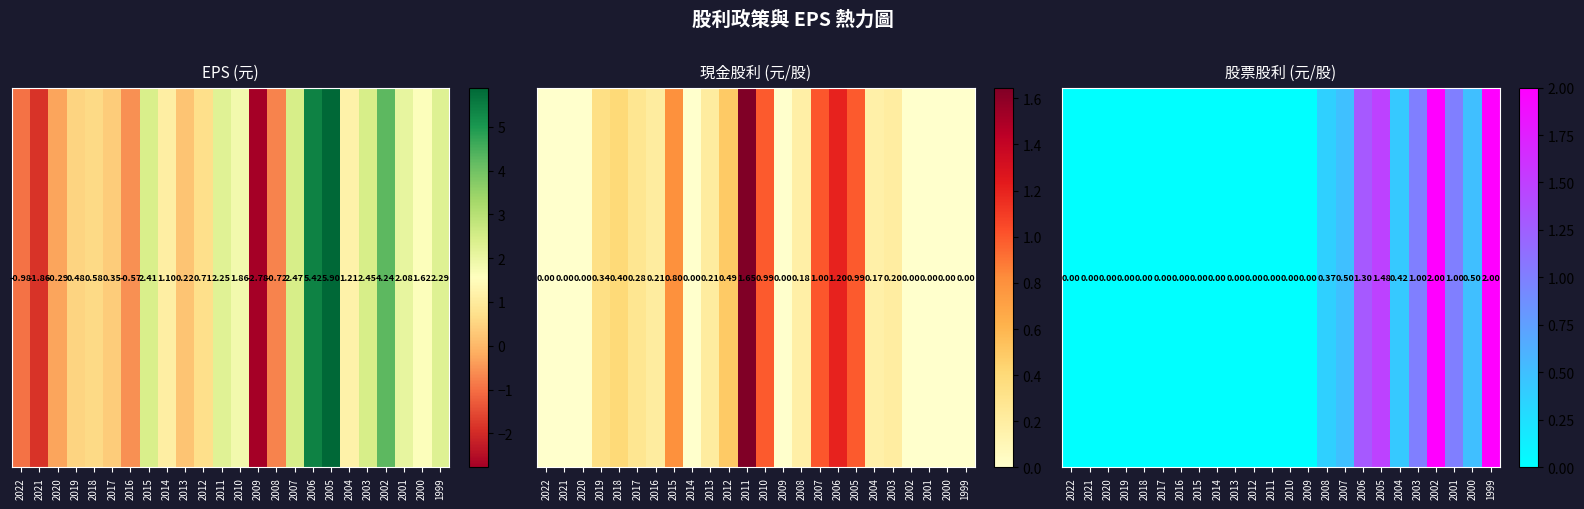

What is the average value?

0.4